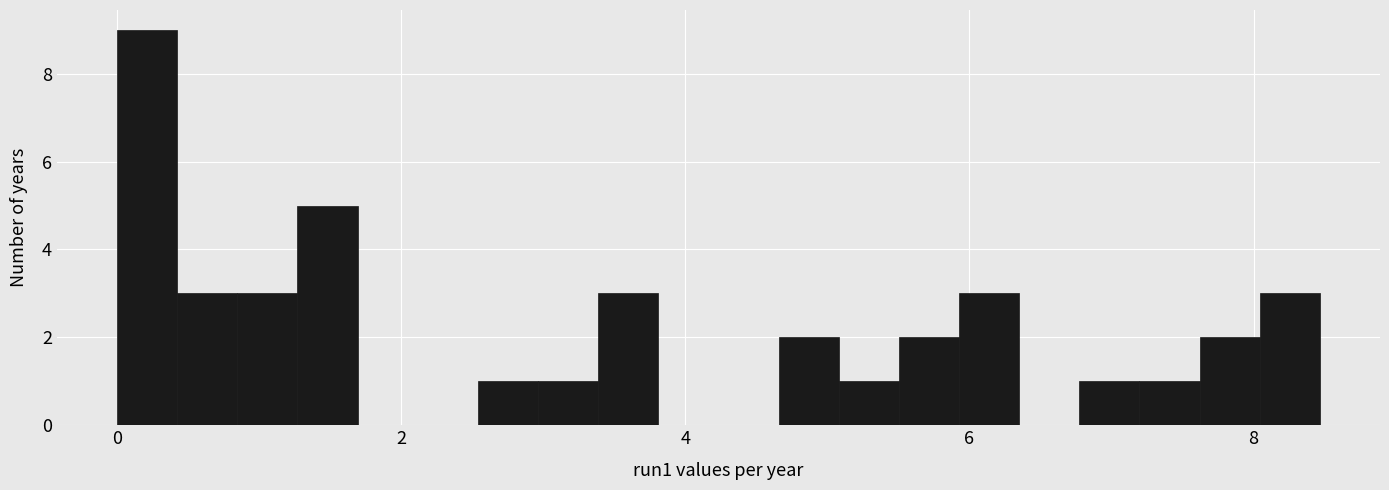

Read against the x-axis, roughly where is the centre of the tallest bar?

0.2